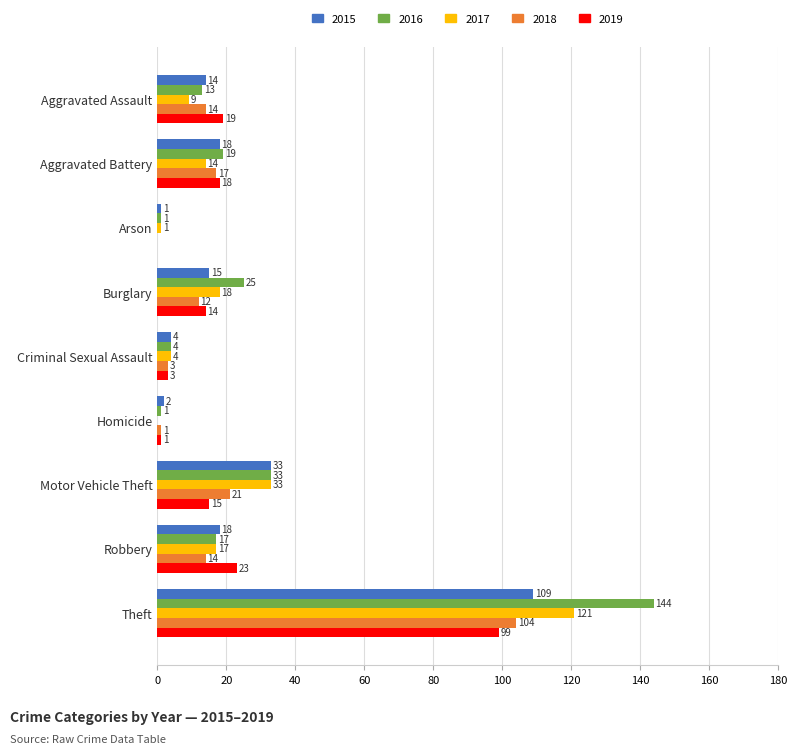

What is the difference between the 2015 values at Motor Vehicle Theft and Burglary?

18